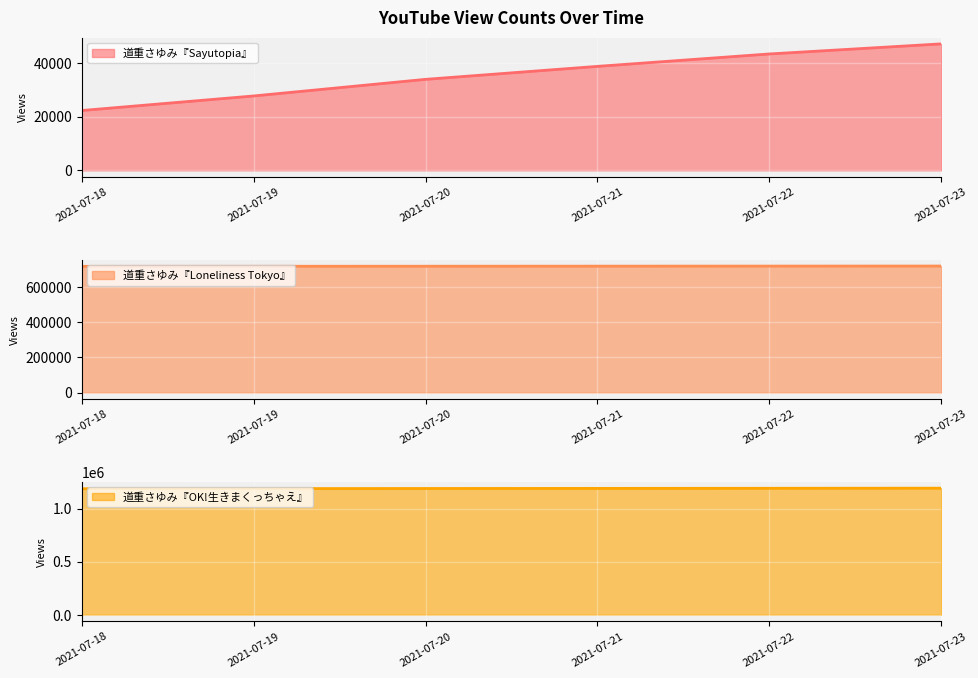

At how many categories does at least one series exceed 437170?

6